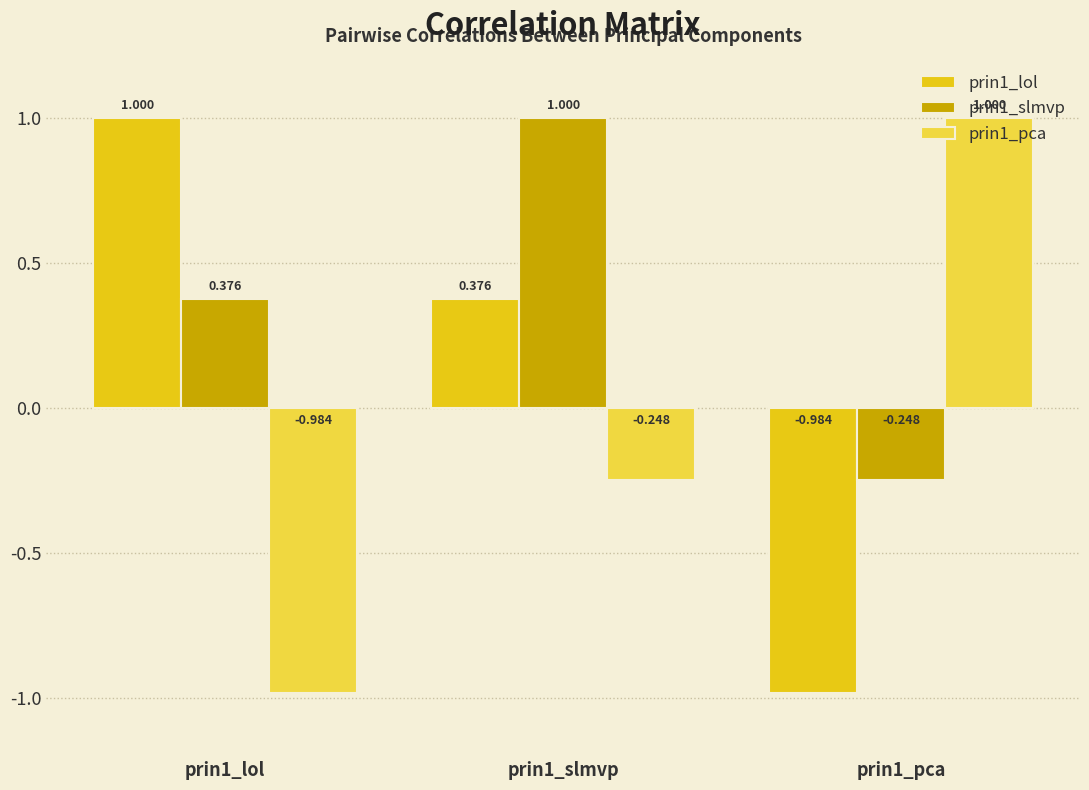

Does the chart contain stacked bars?

No